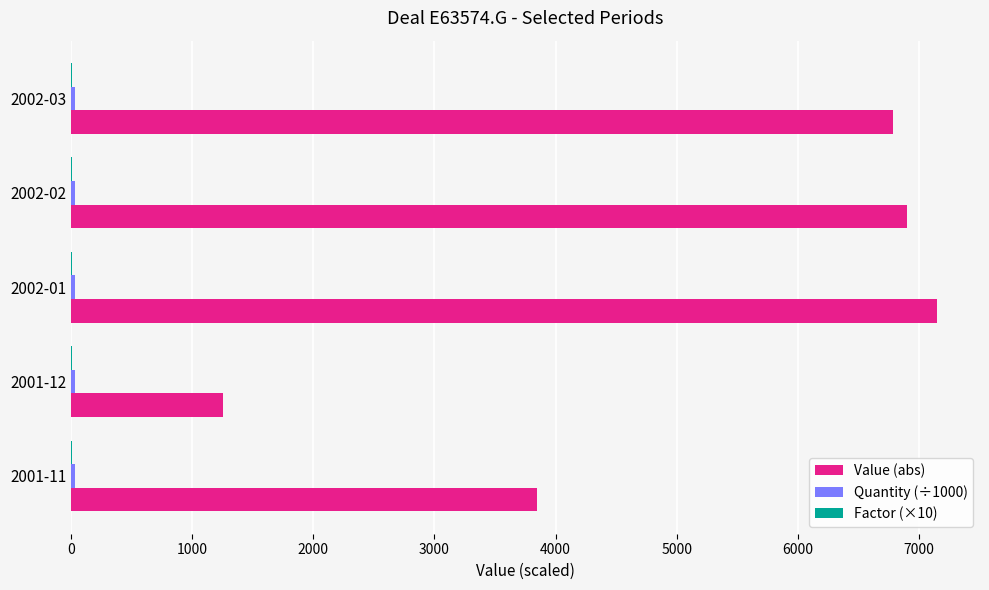

Count the number of data series in this chart.

3